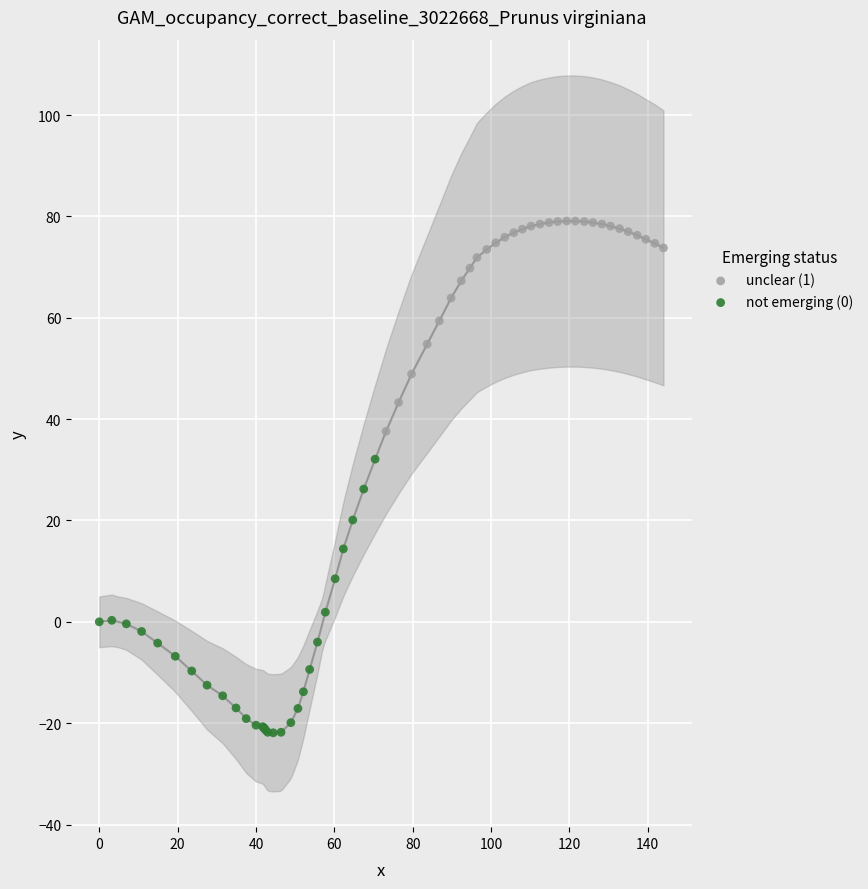

What are all the series names shown in the legend?

unclear (1), not emerging (0)